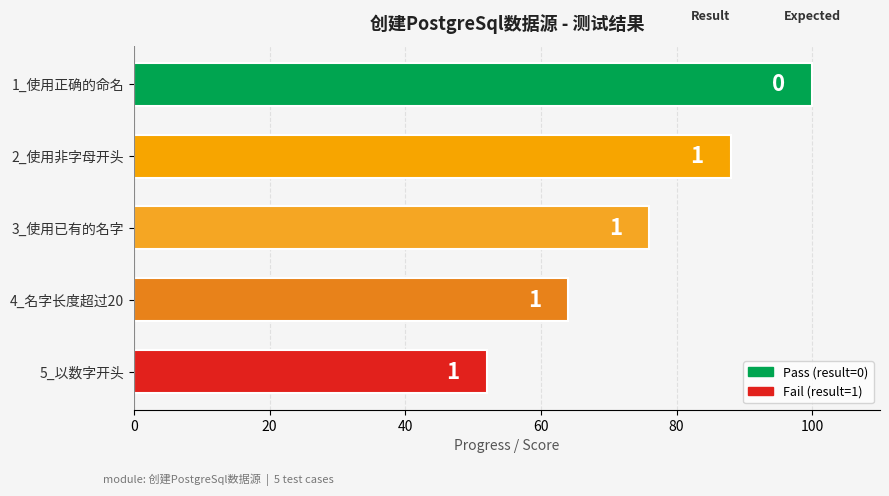

Does the chart contain any negative values?

No